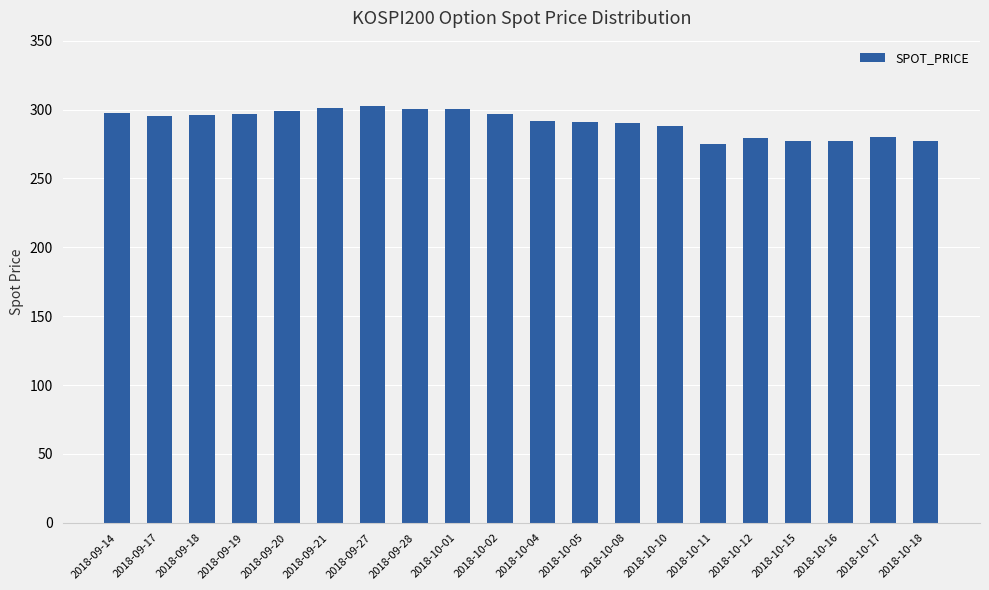

What is the greatest value displayed?

302.6